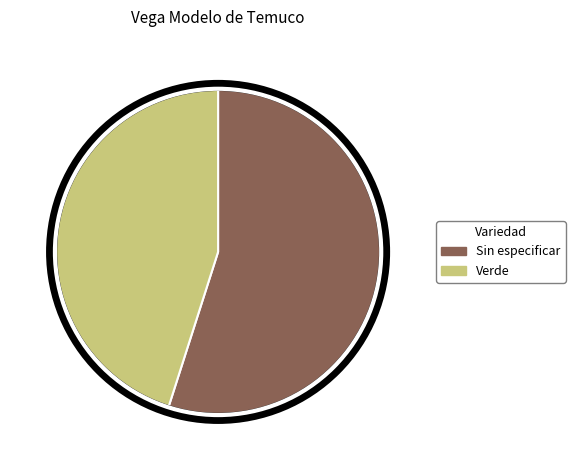

Combined, do Sin especificar and Verde account for over 50%?

Yes